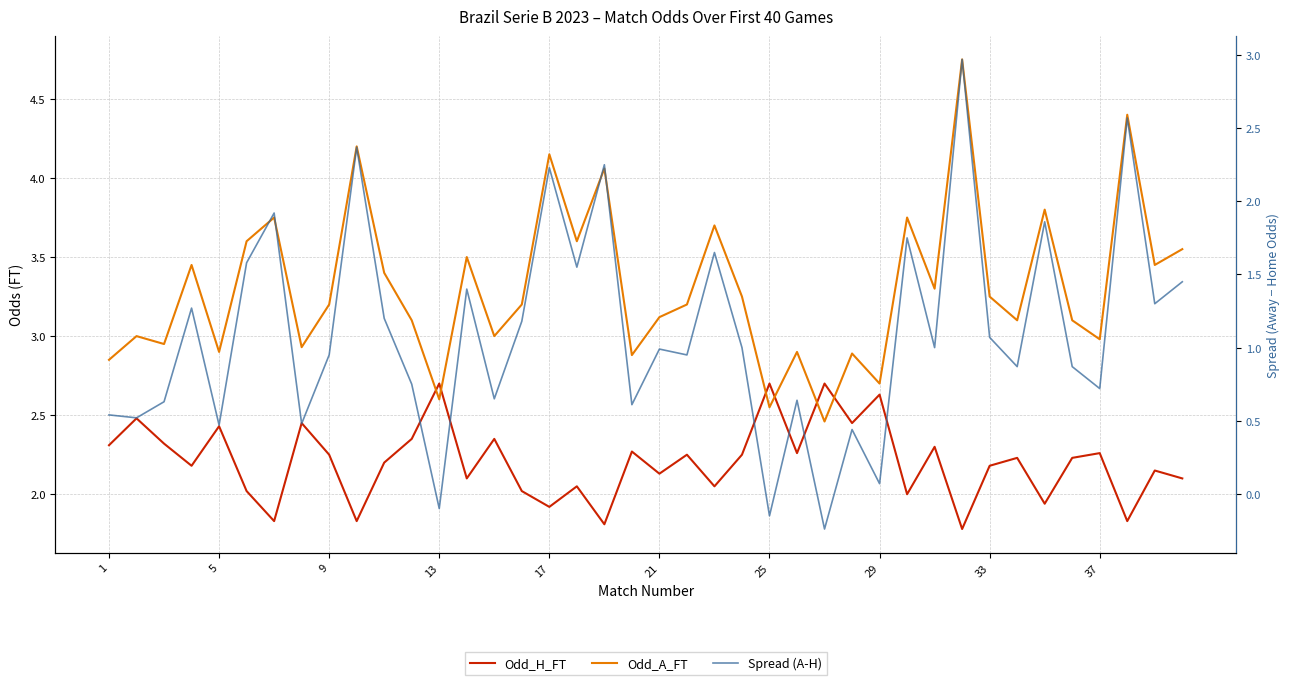

What is the value of the Odd_H_FT point at the 33rd from the left?

2.2